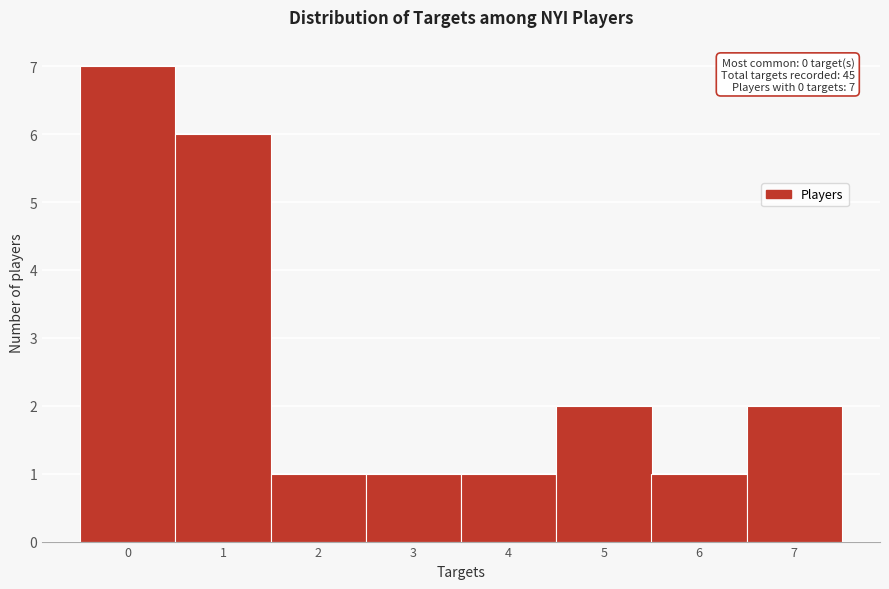

Which range on the x-axis has the tallest bar?

-0.5 to 0.5